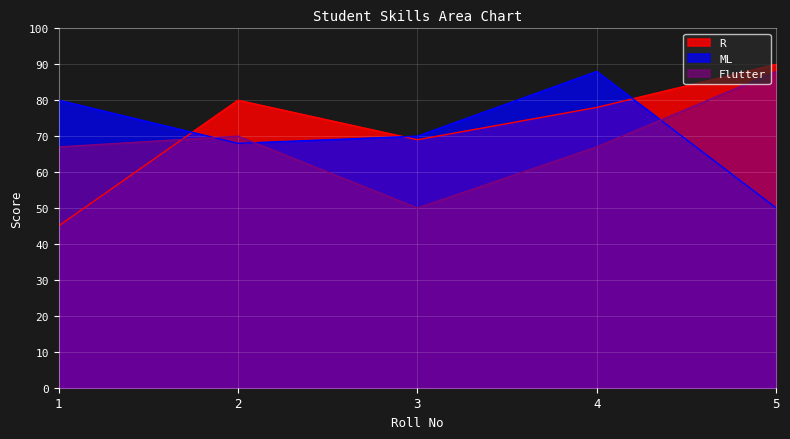

What is the spread (max minus min) of values at 4?

21